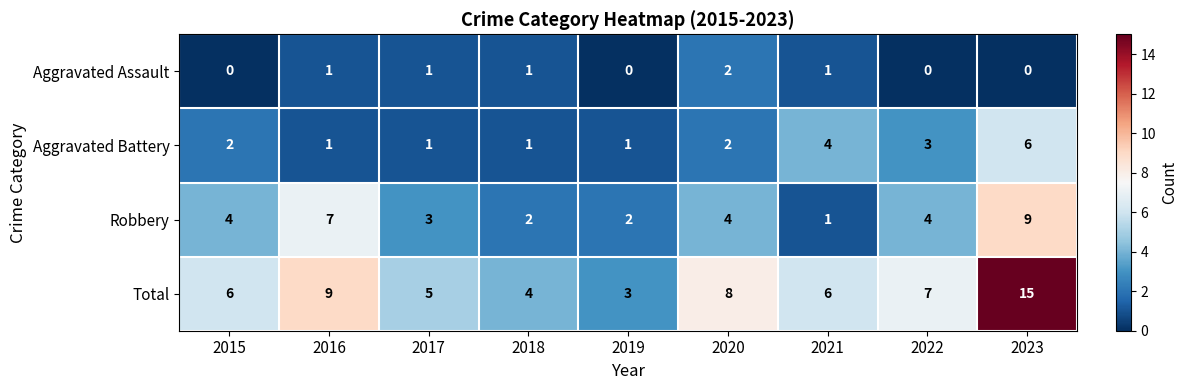

What is the difference between the maximum and minimum values in the Aggravated Battery series?

5